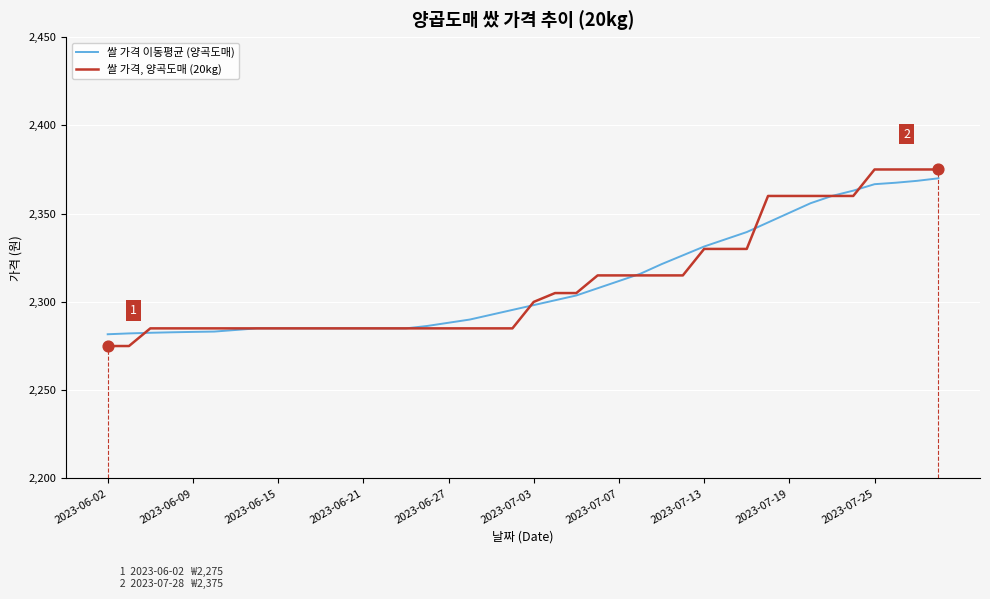

Rank the series by their average value, from highest to lowest.

쌀 가격, 양곡도매 (20kg), 쌀 가격 이동평균 (양곡도매)